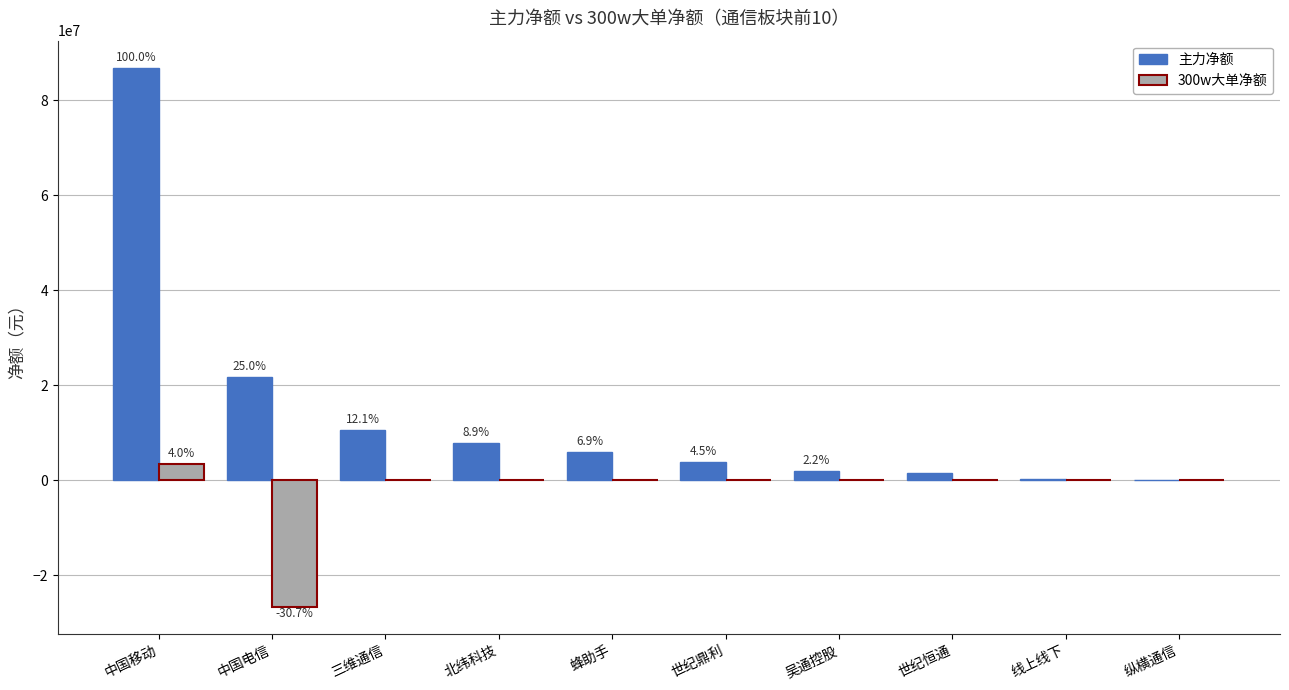

Which series has the largest total across all categories?

主力净额